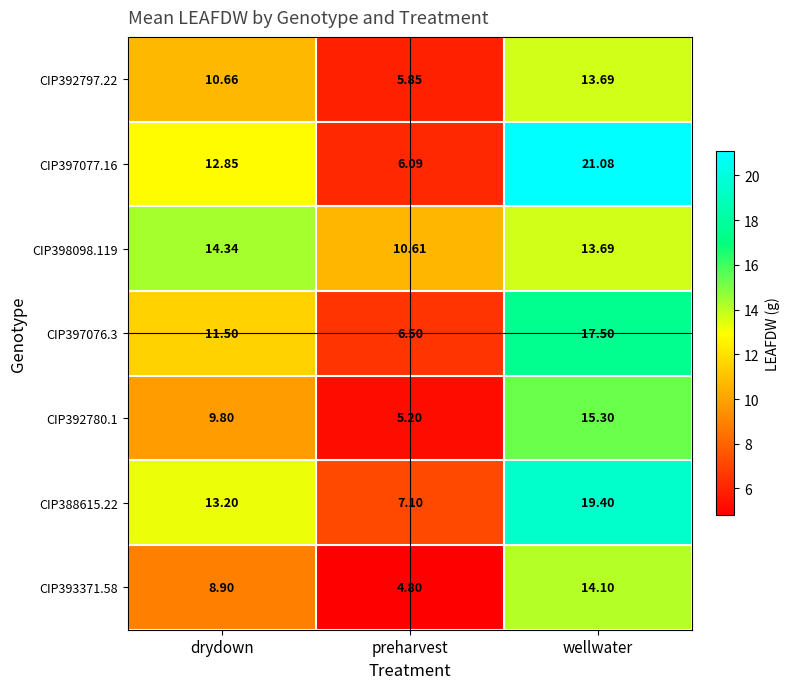

List the series in order of their peak value, highest first.

CIP397077.16, CIP388615.22, CIP397076.3, CIP392780.1, CIP398098.119, CIP393371.58, CIP392797.22